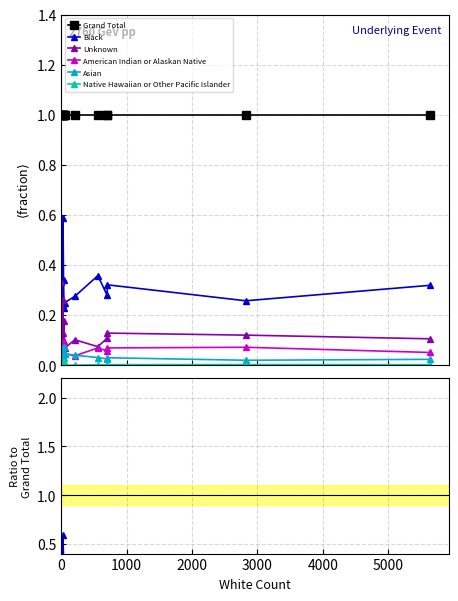

How many Asian values are between 0 and 1?

14